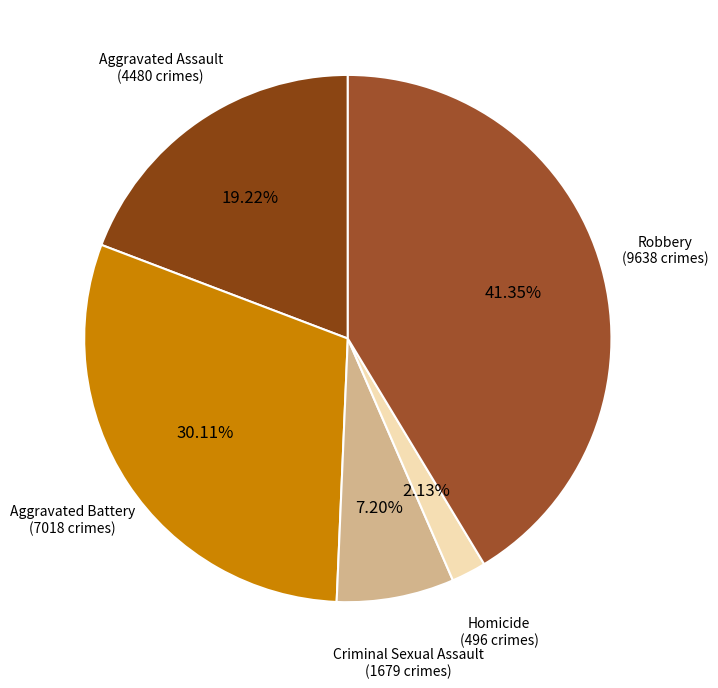

How many segments does this pie chart have?

5